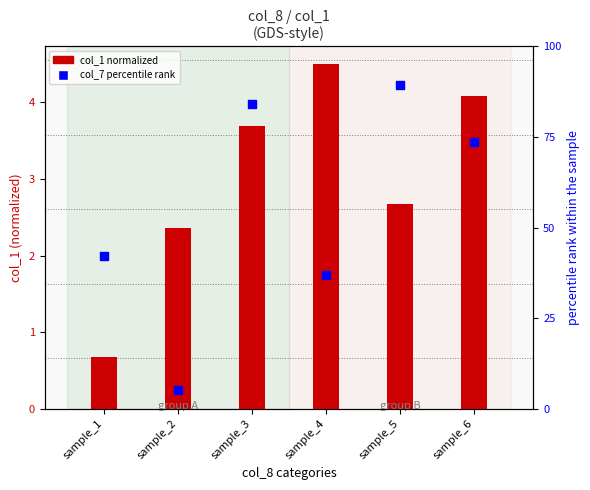

Which series contains the lowest Y value?

col_1 (normalized)